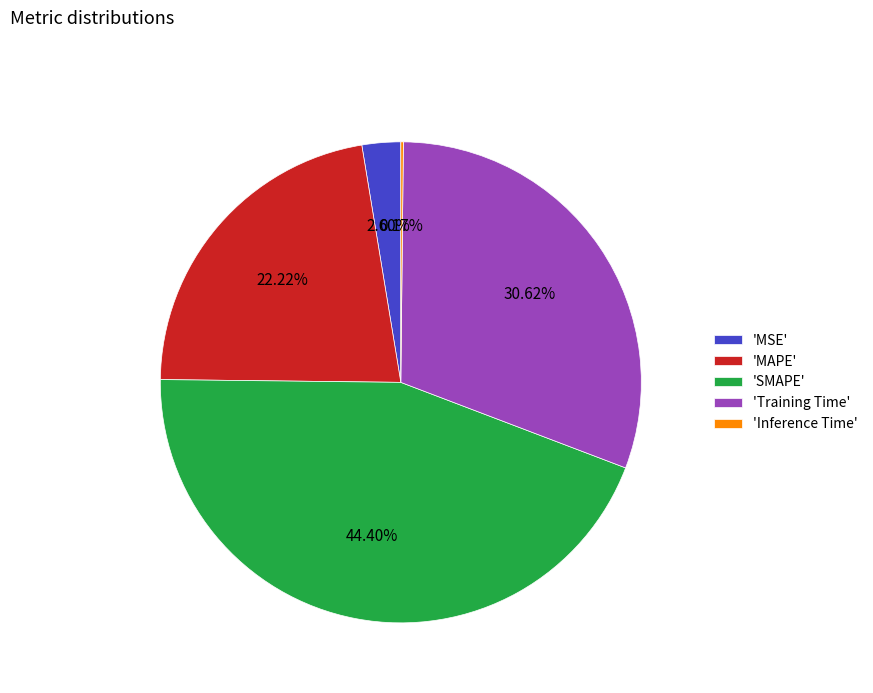

Between 'SMAPE' and 'MAPE', which is larger?

'SMAPE'